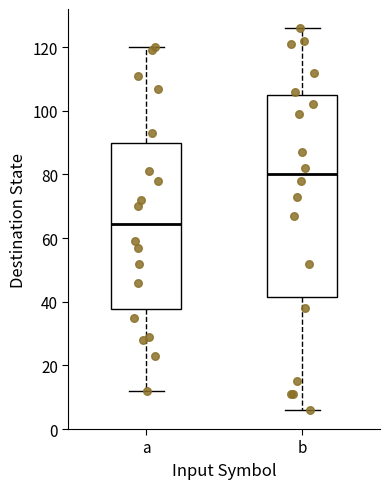

Reading left to right, transcribe this box plot: for each box, give where its median line is, the range the box spans, and where its two whiskers end, as read against the y-axis. The values are not printed on the chart, so give them approximately, as read against the axis.

a: median 64, box 38 to 90, whiskers 12 to 120
b: median 80, box 42 to 106, whiskers 6 to 126